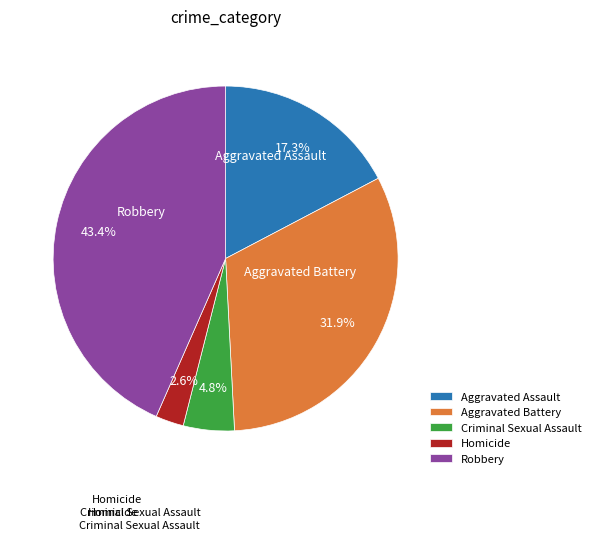

To the nearest percent, what percentage of the pie is Aggravated Assault?

17%